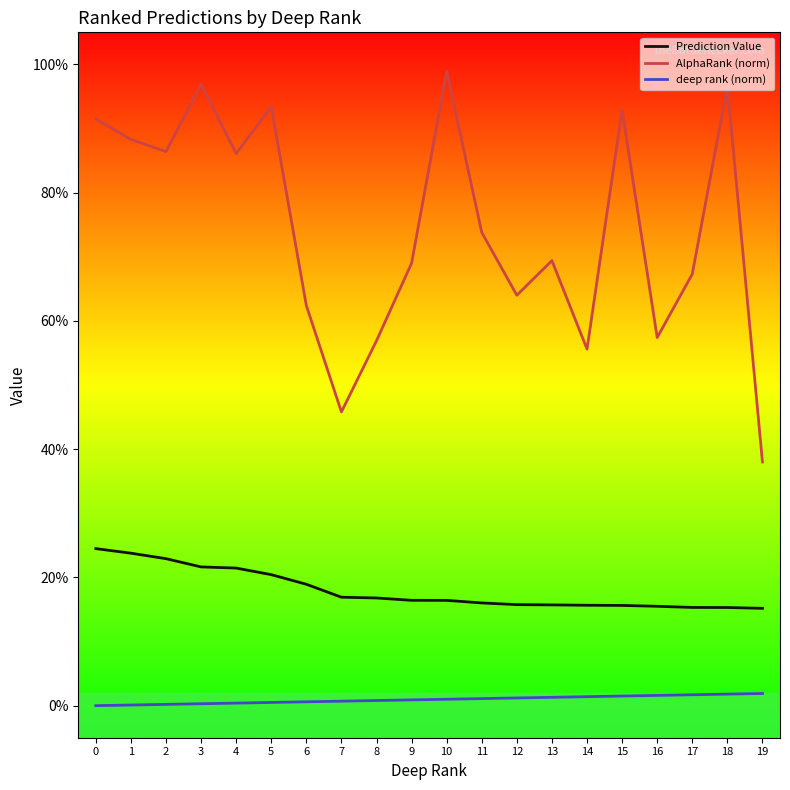

What is the difference between the highest and lowest values at 15?

0.9